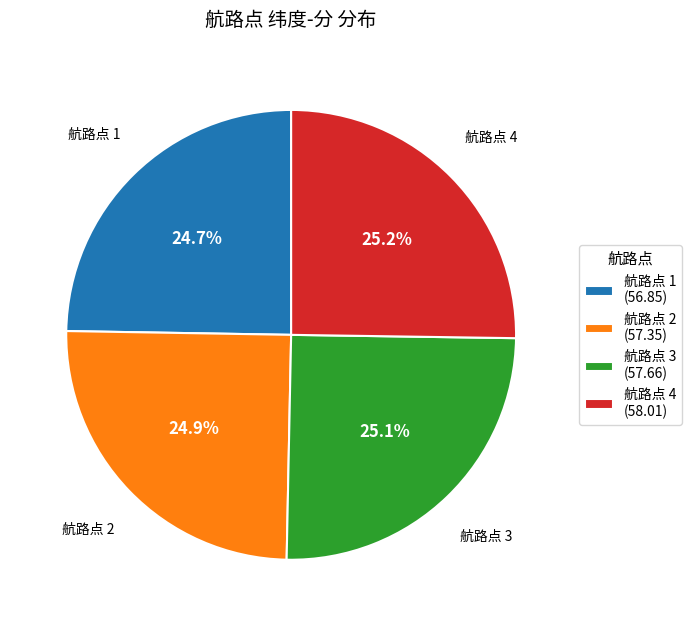

Approximately how many times larger is the value at 航路点 1 (56.85) compared to 航路点 4 (58.01)?

1.0